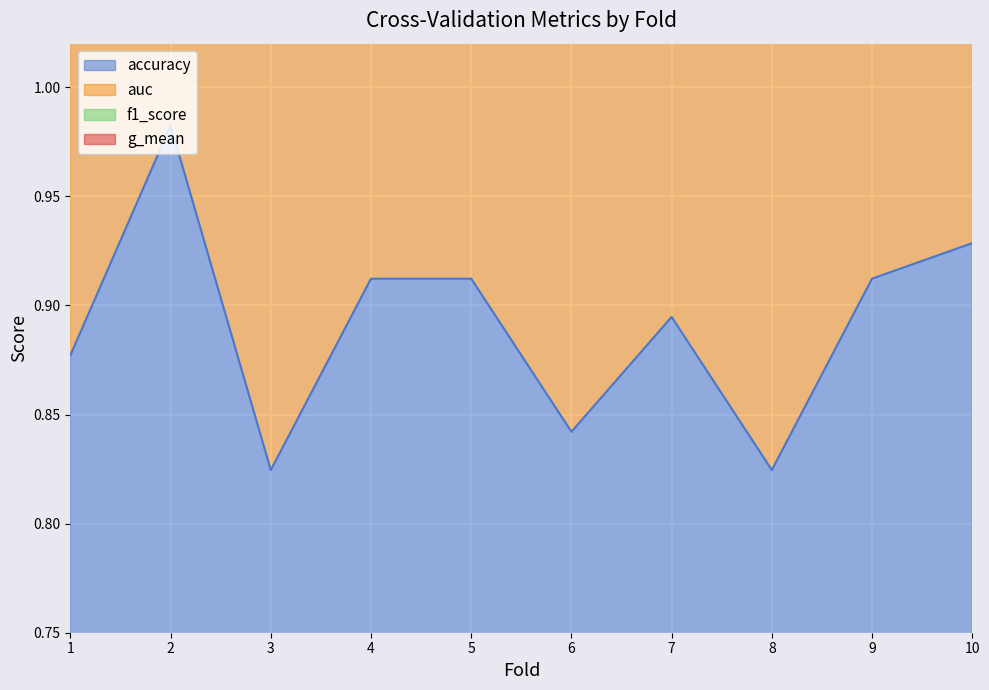

Reading left to right, extract all data points from this chart.

accuracy: 1=0.9	2=1.0	3=0.8	4=0.9	5=0.9	6=0.8	7=0.9	8=0.8	9=0.9	10=0.9
auc: 1=3.5	2=3.9	3=3.3	4=3.7	5=3.7	6=3.4	7=3.6	8=3.3	9=3.6	10=3.7
f1_score: 1=2.6	2=2.9	3=2.5	4=2.7	5=2.8	6=2.5	7=2.7	8=2.5	9=2.7	10=2.8
g_mean: 1=1.7	2=2.0	3=1.6	4=1.8	5=1.8	6=1.7	7=1.8	8=1.7	9=1.8	10=1.9